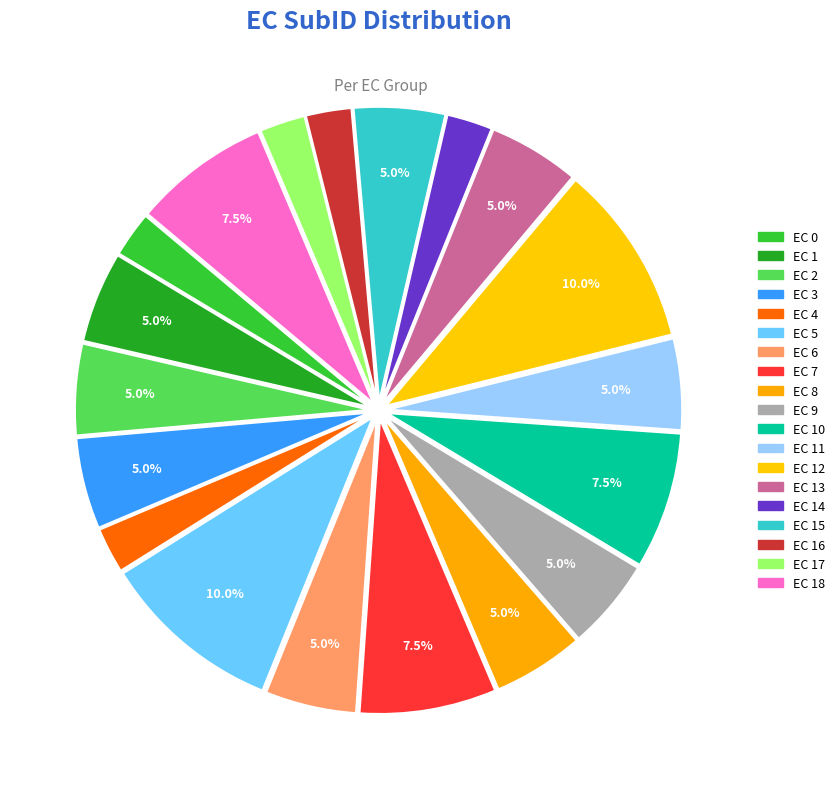

Is there a majority slice in this chart?

No